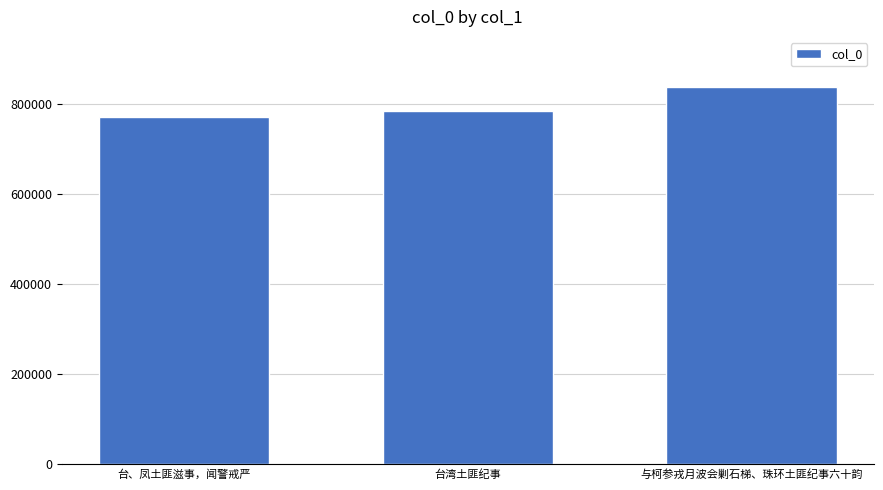

List the labels in order of value, largest first.

与柯参戎月波会剿石梯、珠环土匪纪事六十韵, 台湾土匪纪事, 台、凤土匪滋事，闻警戒严